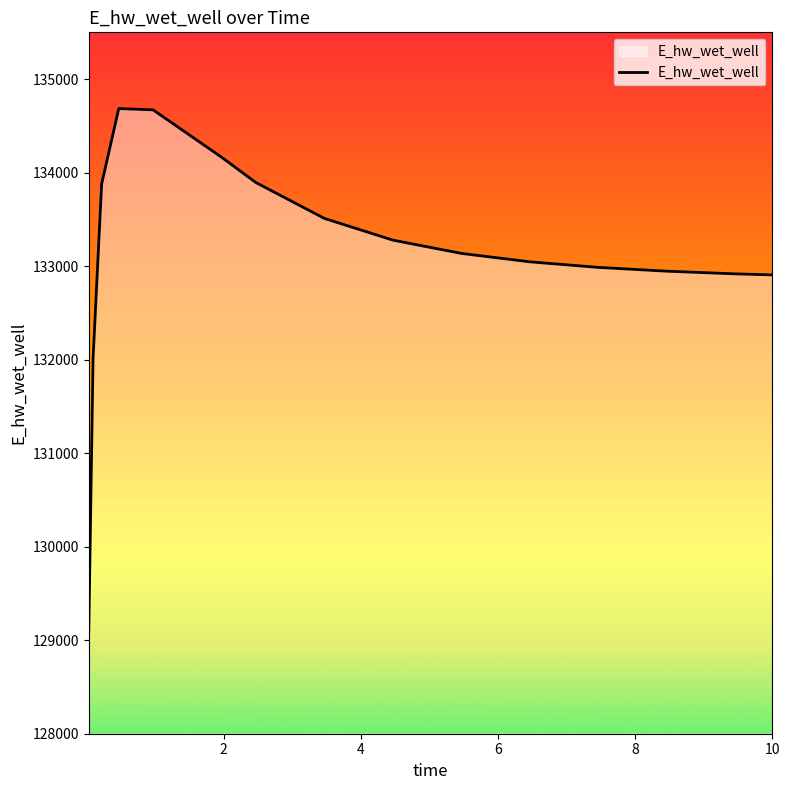

What is the difference between the maximum and minimum values?

5593.5